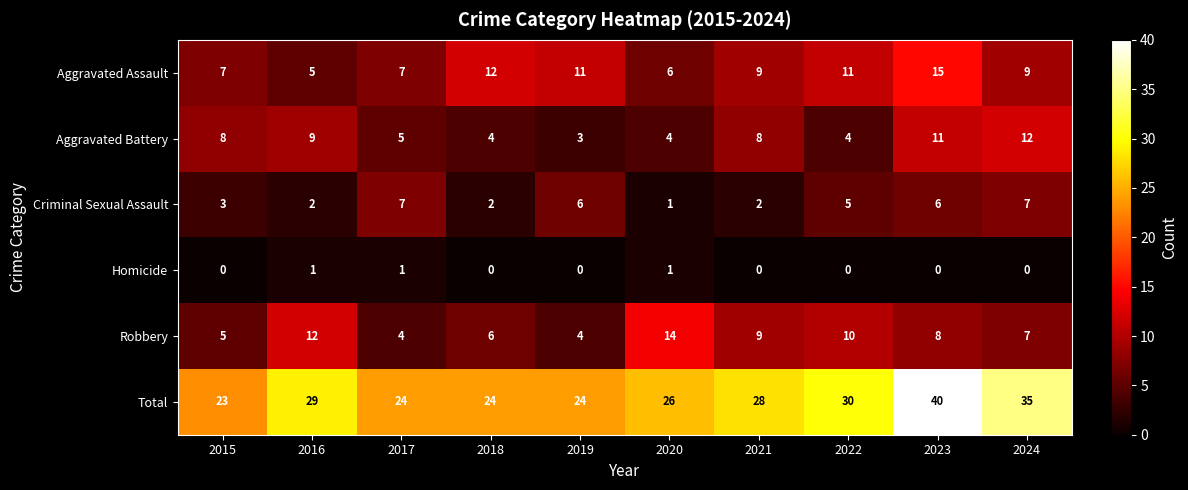

What is the minimum value for Robbery?

4